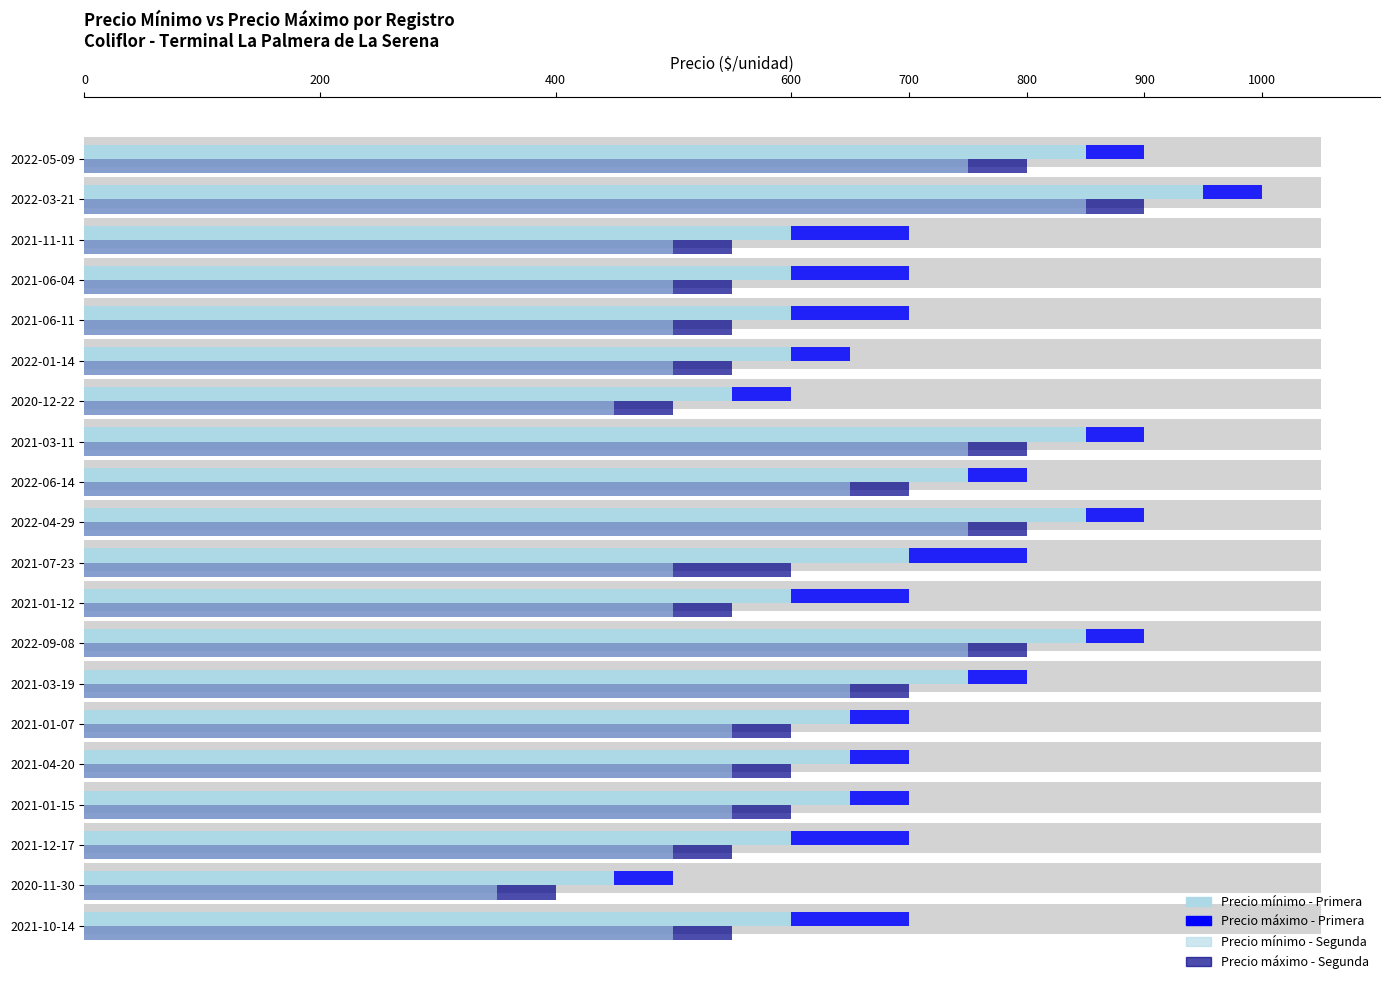

Count the number of categories in the chart.

20